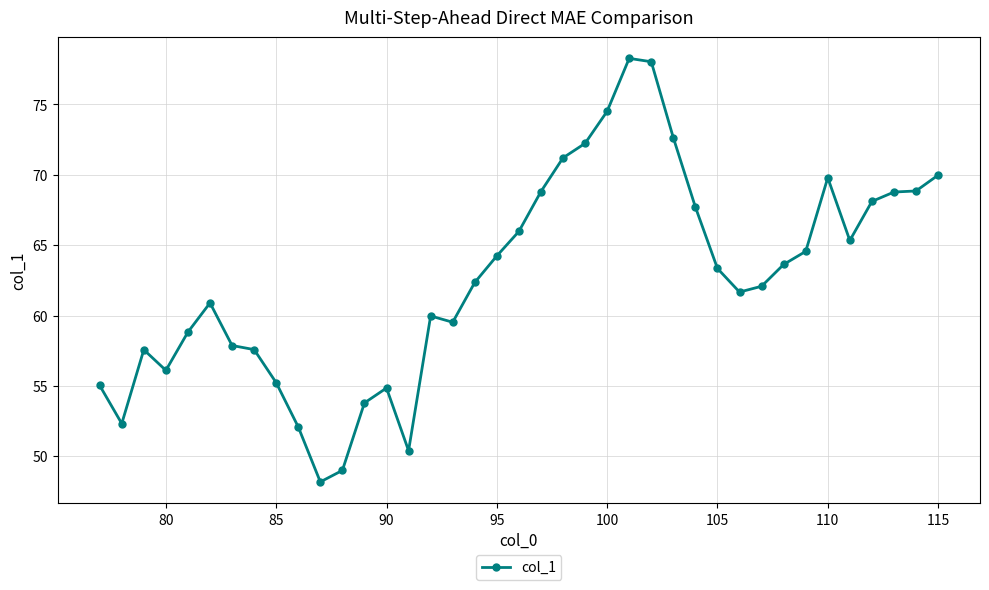

What is the greatest value displayed?

78.3